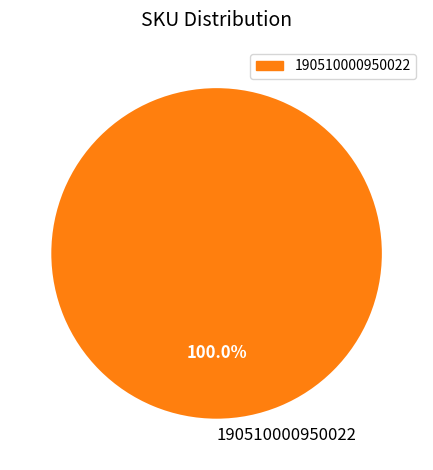

The 190510000950022 slice represents 100% of the pie. True or false?

True